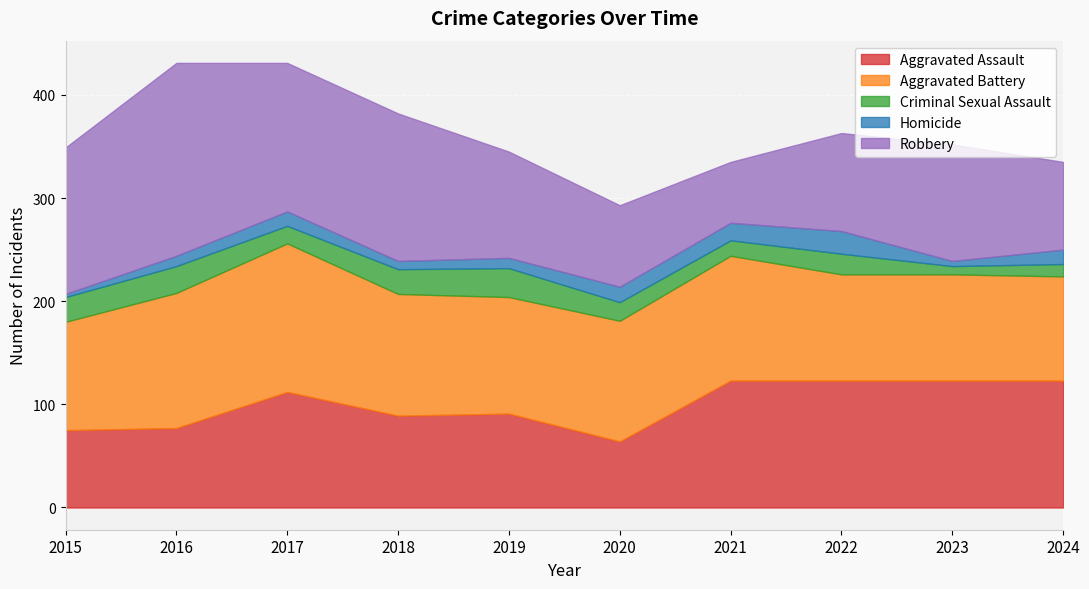

What is the difference between the Homicide values at 2017 and 2015?

11